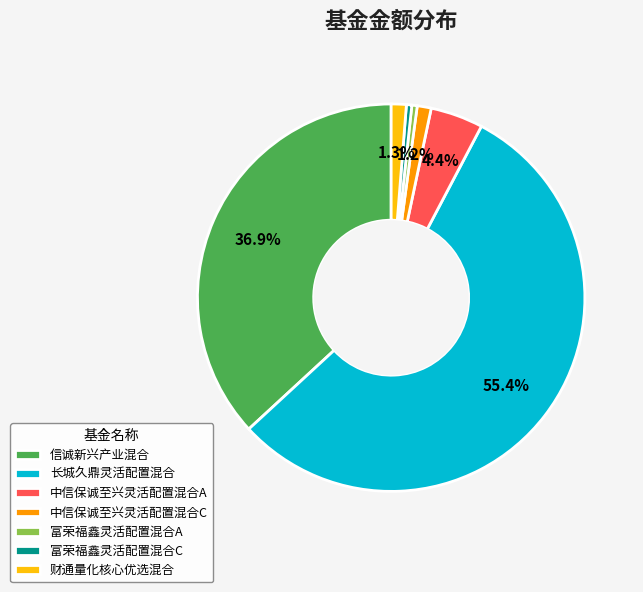

To the nearest percent, what is the difference between the 富荣福鑫灵活配置混合A and 中信保诚至兴灵活配置混合C slice percentages?

1%